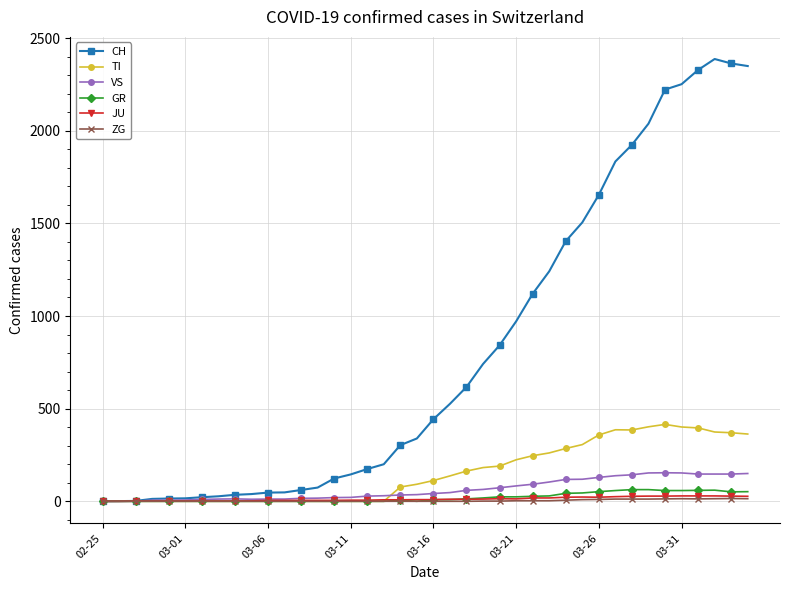

True or false: VS has more than 1 interior local peaks.

True